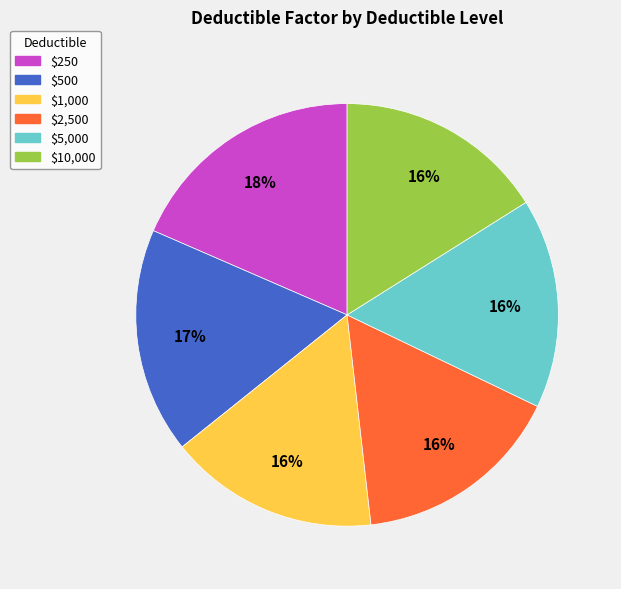

Count the number of slices in the pie.

6